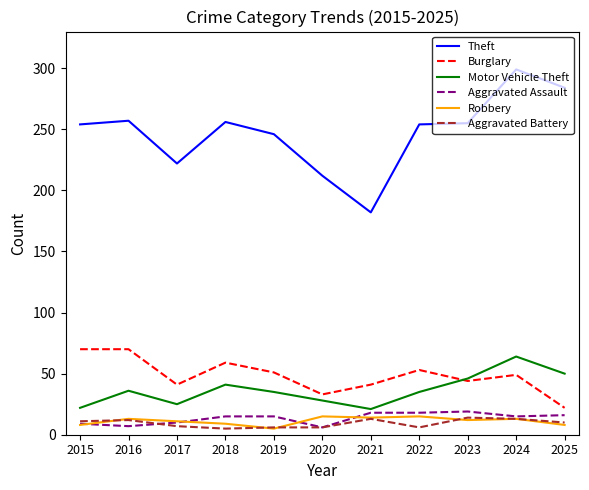

Which category has the lowest value in the Theft series?

2021